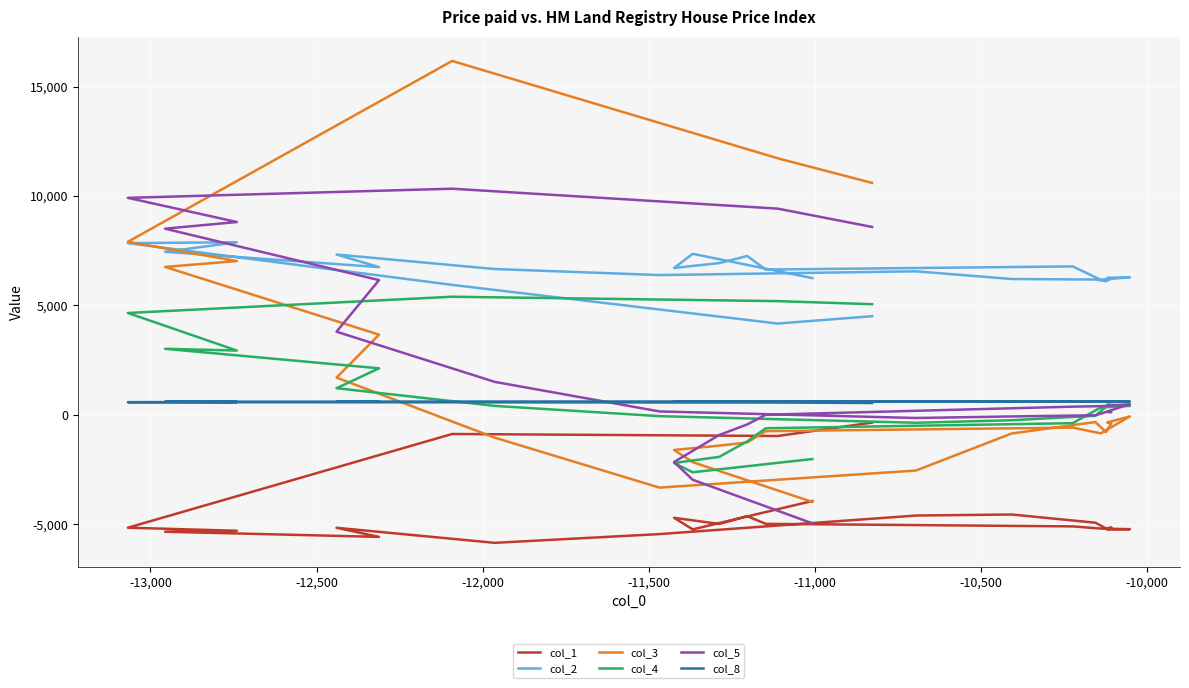

Reading left to right, extract all data points from this chart.

col_1: -3940	-3940	-3940	-5236	-5236	-4708	-4708	-4988	-4632	-4632	-4984	-4984	-5100	-5100	-5200	-5228	-5228	-5244	-5244	-5152	-5192	-5192	-4932	-4556	-4604	-4604	-5452	-5852	-5852	-5164	-5580	-5580	-5344	-5344	-5300	-5160	-876	-876	-968	-356
col_2: 6248	6248	6248	7360	7360	6712	6712	6936	7260	7260	6640	6640	6784	6784	6176	6288	6288	6260	6260	6232	6108	6108	6184	6208	6560	6560	6388	6664	6664	7328	6752	6752	7452	7452	7888	7848	5940	5940	4172	4508
col_3: -3981	-3981	-3981	-2164	-2164	-1607	-1607	-1409	-1265	-1265	-748	-748	-585	-585	-848	-72	-72	-348	-348	-380	-785	-785	-330	-854	-2547	-2547	-3327	-1043	-1043	1701	3664	3664	6760	6760	7029	7909	16176	16176	11726	10601
col_4: -2021	-2021	-2021	-2626	-2626	-2202	-2202	-1922	-1215	-1215	-614	-614	-381	-381	335	407	407	467	467	420	375	375	-44	-248	-363	-363	-61	408	408	1217	2125	2125	3018	3018	2938	4655	5398	5398	5197	5057
col_5: -4959	-4959	-4959	-2969	-2969	-2157	-2157	-922	-440	-440	3	3	373	373	396	484	484	153	153	124	130	130	-22	-74	-145	-145	155	1507	1507	3800	6157	6157	8509	8509	8813	9918	10336	10336	9425	8588
col_8: 611	611	611	611	611	612	612	612	611	611	610	610	612	612	612	611	611	611	611	609	612	612	612	608	610	610	609	607	607	604	601	601	598	598	586	577	572	572	562	541